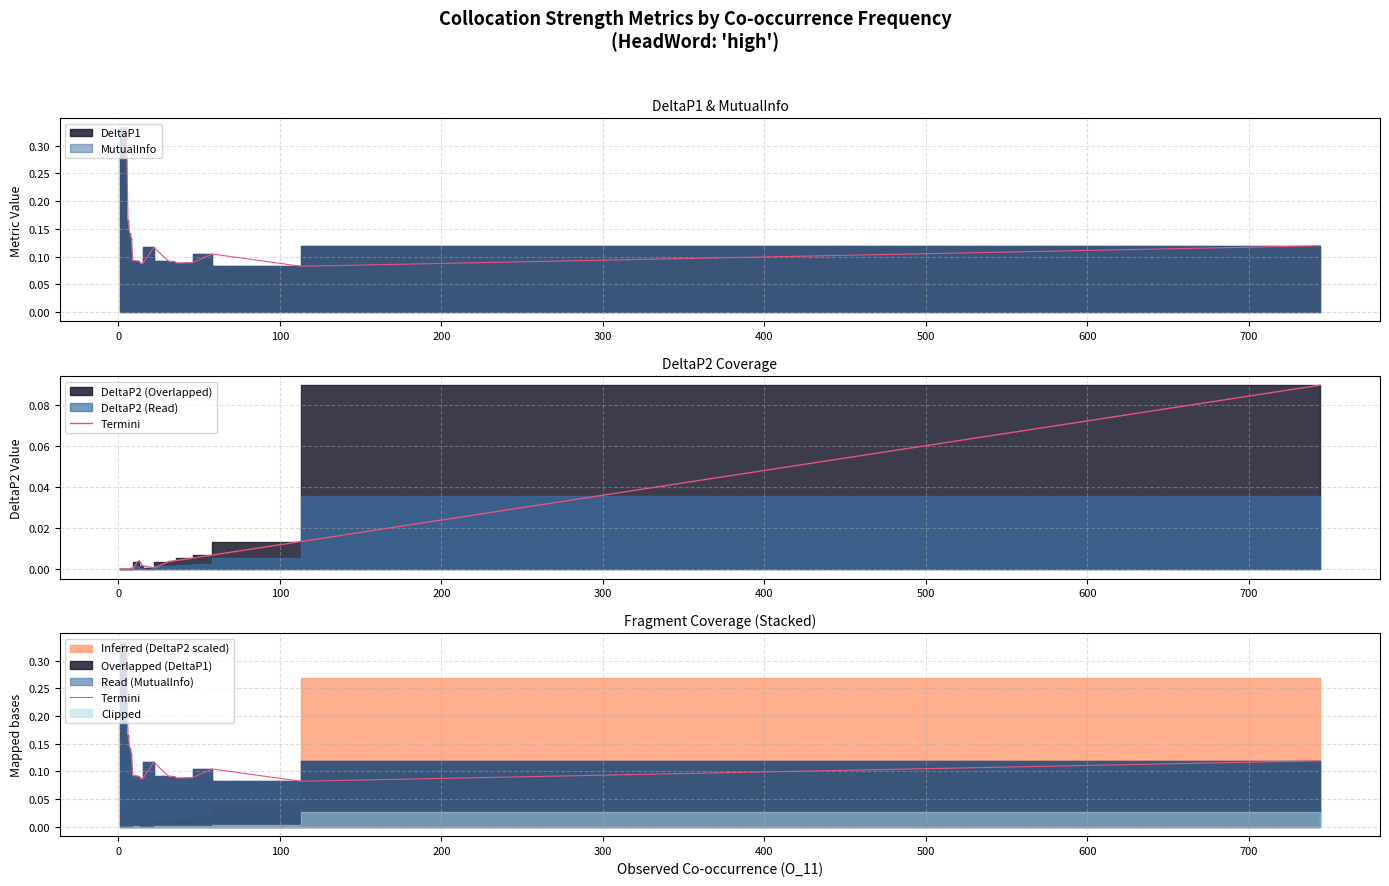

How many points are higher than both their immediate neighbors (excluding endpoints)?

2